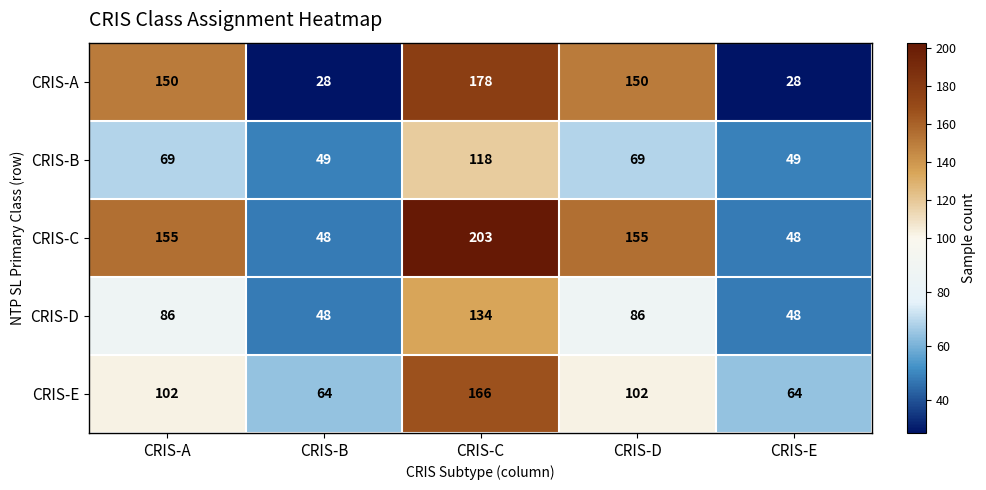

What is the maximum value shown in the chart?

203